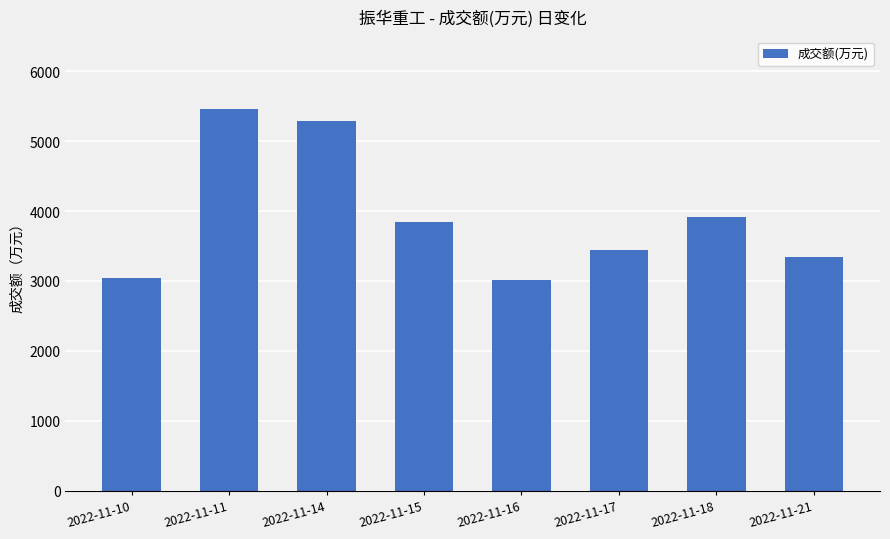

The value at 2022-11-17 is 5975. True or false?

False